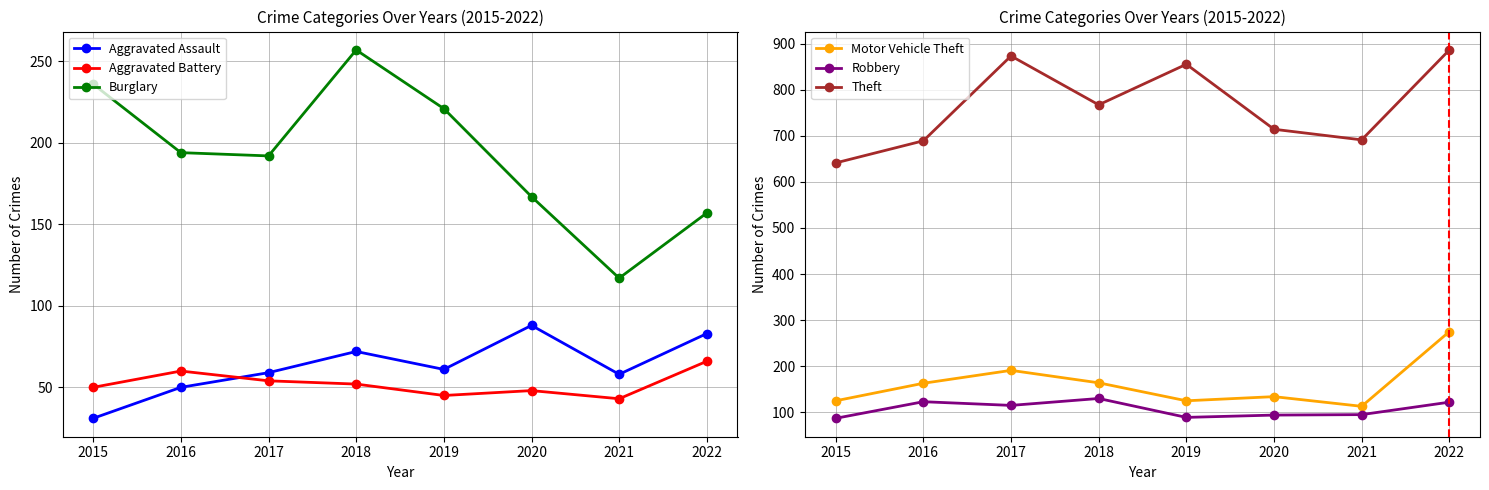

The Burglary series shows 178 at 2021. True or false?

False